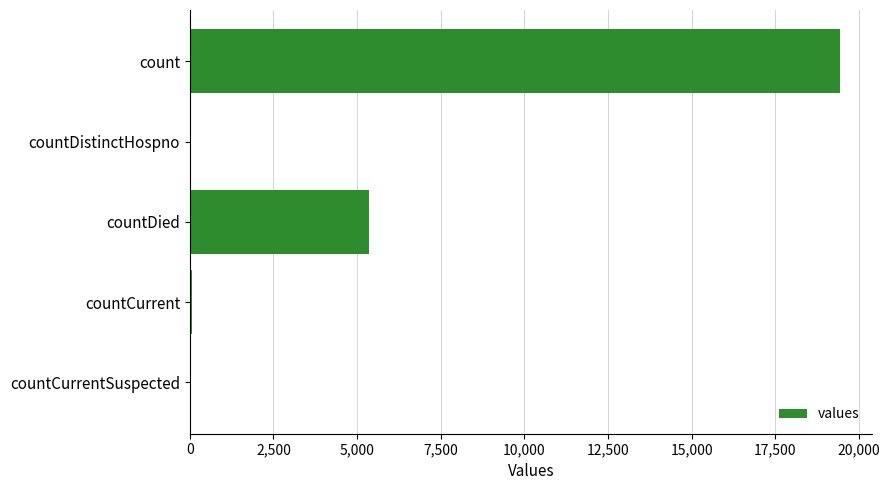

What is the ratio of the value at countDied to the value at count?

0.3